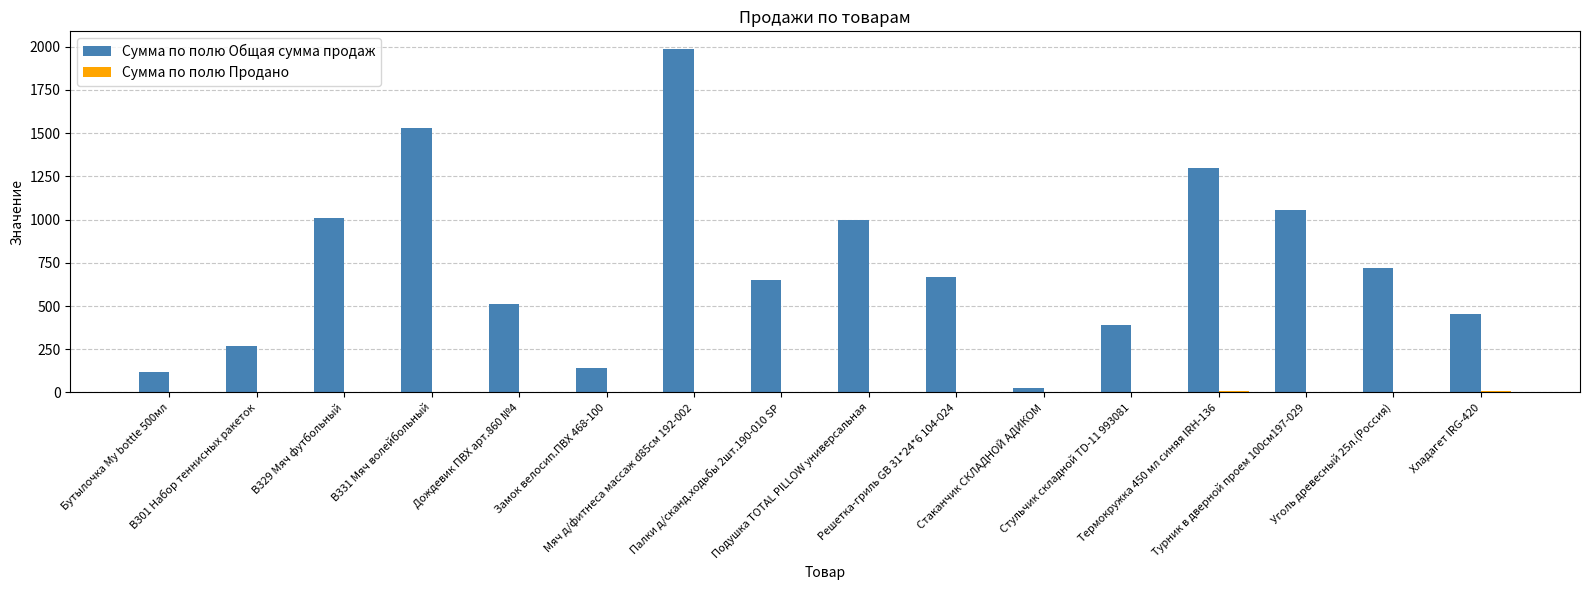

What is the sum of all Сумма по полю Общая сумма продаж values?

11827